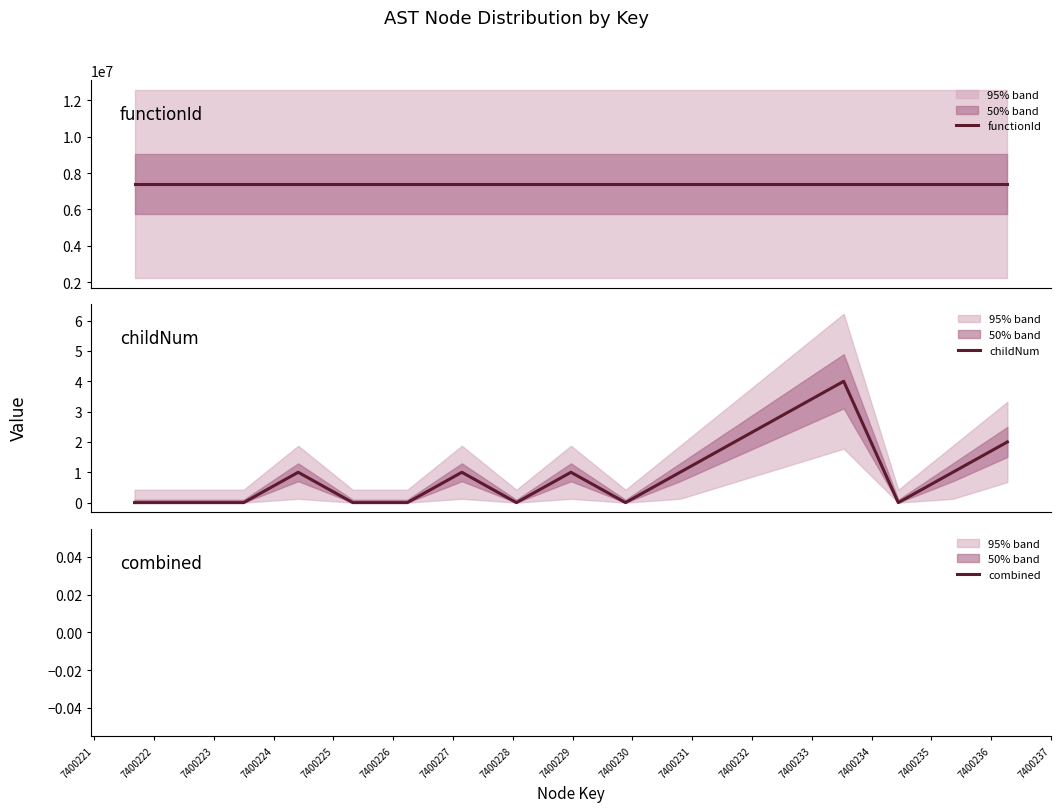

What is the value of the functionId point at the 15th from the left?

7400220.0